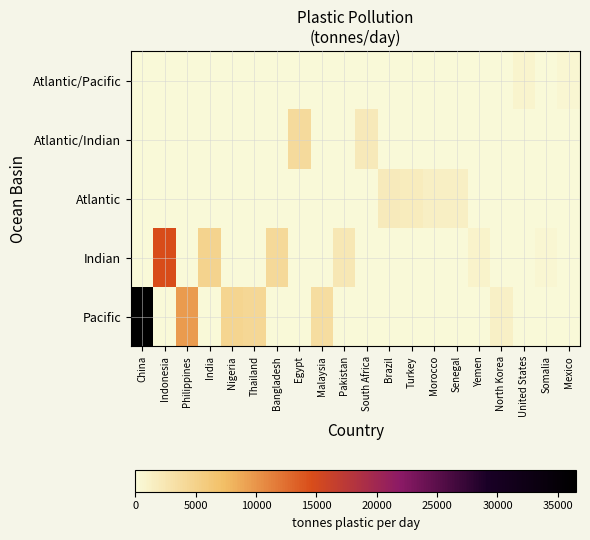

Between Bangladesh and South Africa, which series saw the biggest shift?

Indian